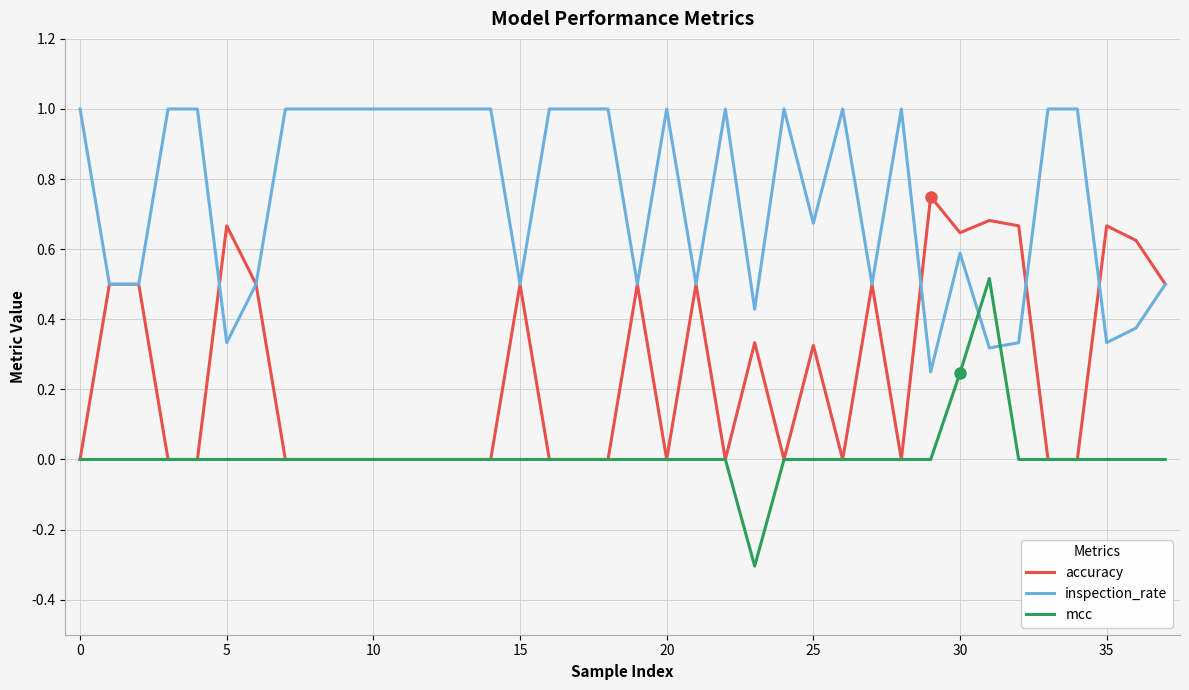

After their last crossing, which series has the higher values: inspection_rate or mcc?

inspection_rate